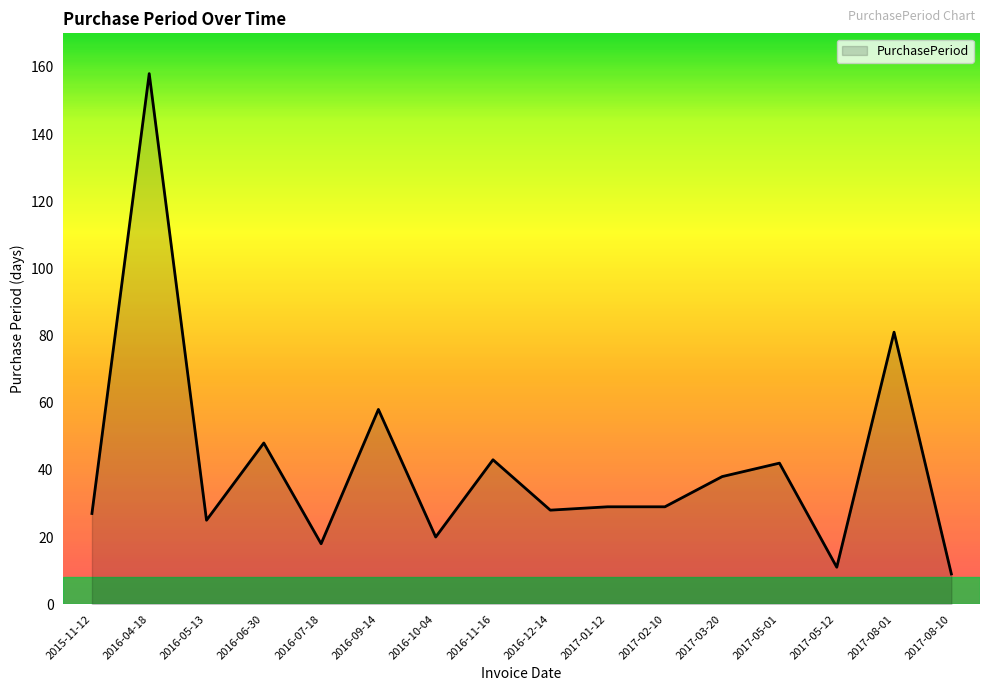

At which category does the chart reach its minimum across all series?

2017-08-10